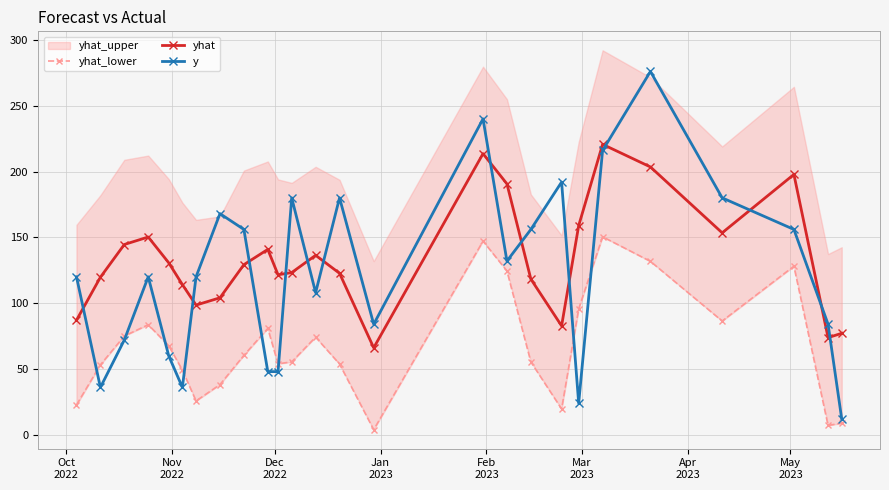

What is the value of the yhat point at the 24th from the left?

197.8